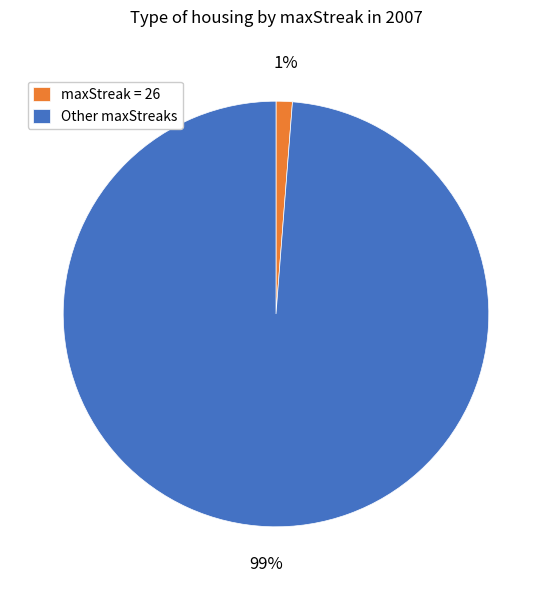

How many slices are in this pie chart?

2